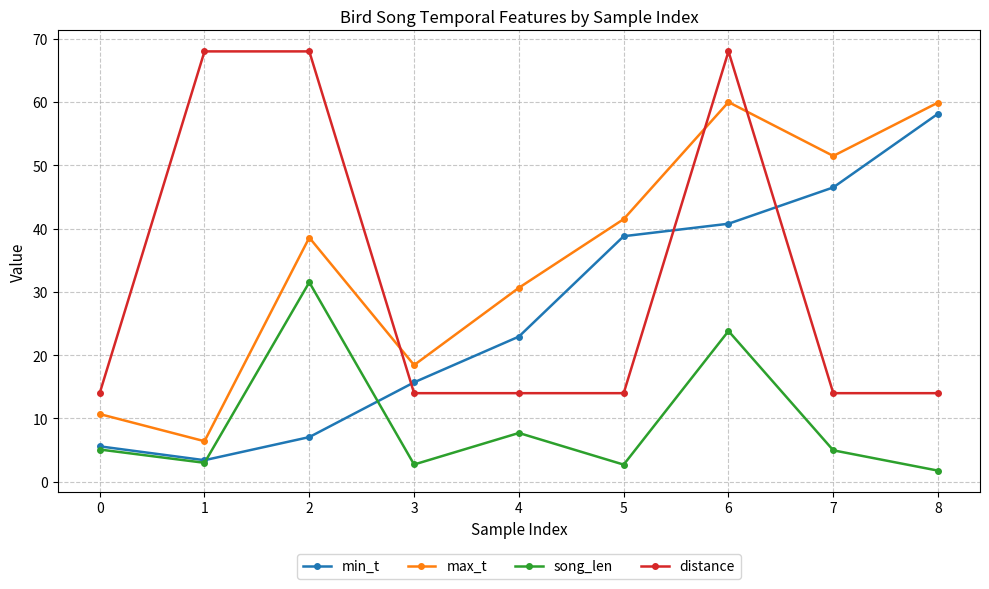

Is the value of distance at 6 greater than the value of song_len at 3?

Yes